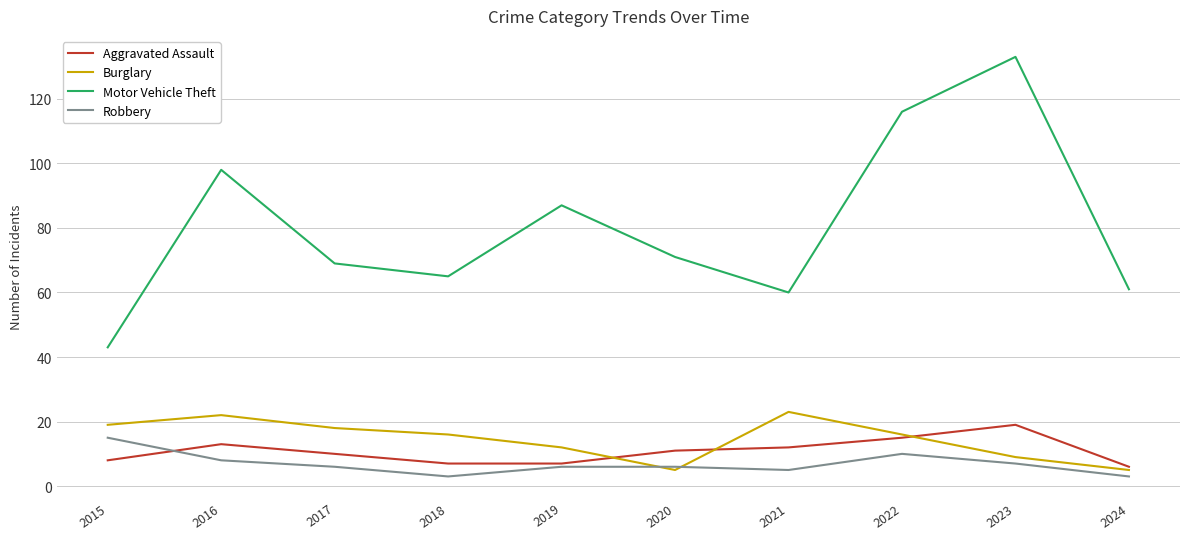

What is the difference between the maximum and second lowest values in the Robbery series?

12